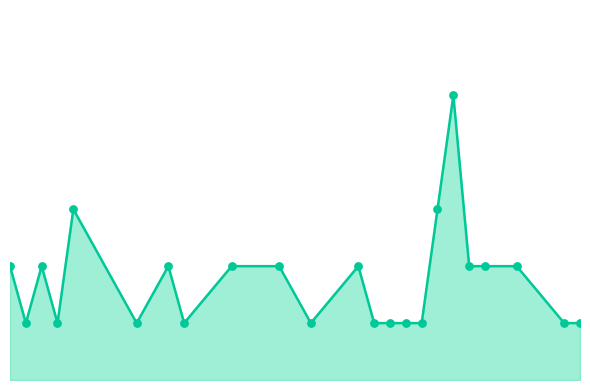

Does the chart have visible grid lines?

No